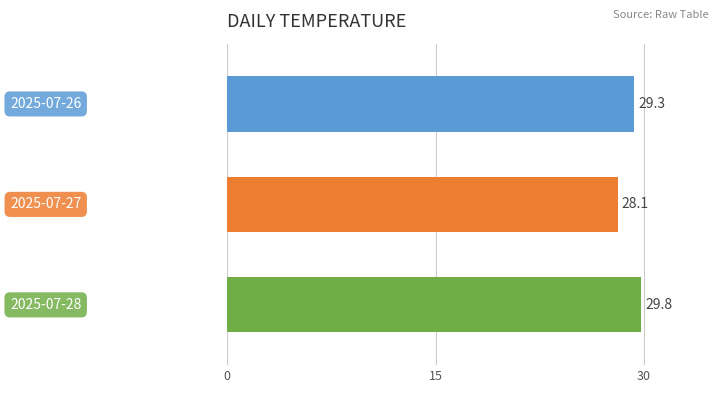

What is the maximum value shown in the chart?

29.8